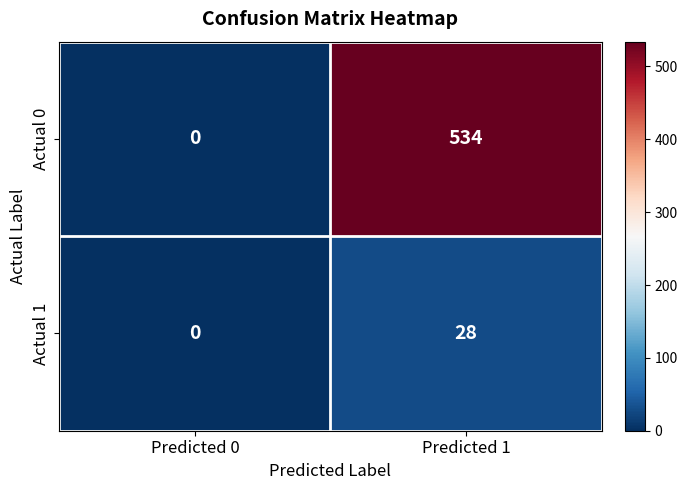

What is the average value of the Actual 0 series?

267